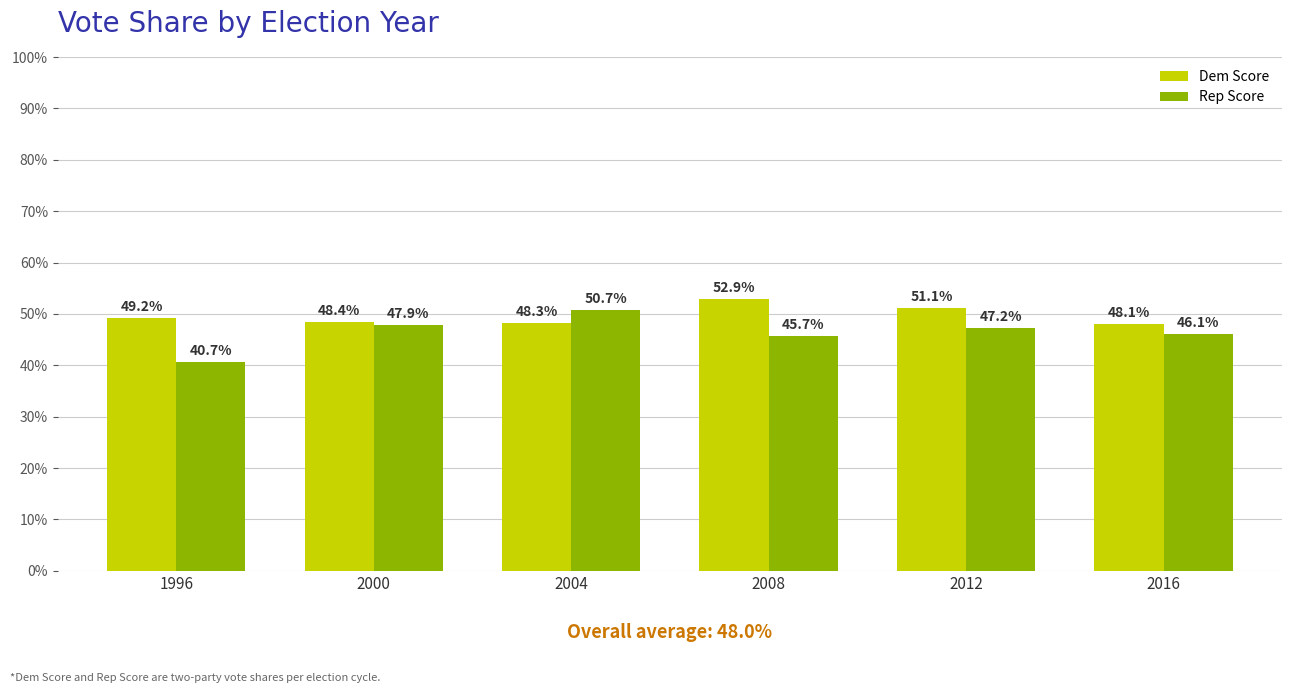

Reading left to right, transcribe all the data shown in this chart.

Dem Score: 1996=49.2	2000=48.4	2004=48.3	2008=52.9	2012=51.1	2016=48.1
Rep Score: 1996=40.7	2000=47.9	2004=50.7	2008=45.7	2012=47.2	2016=46.1